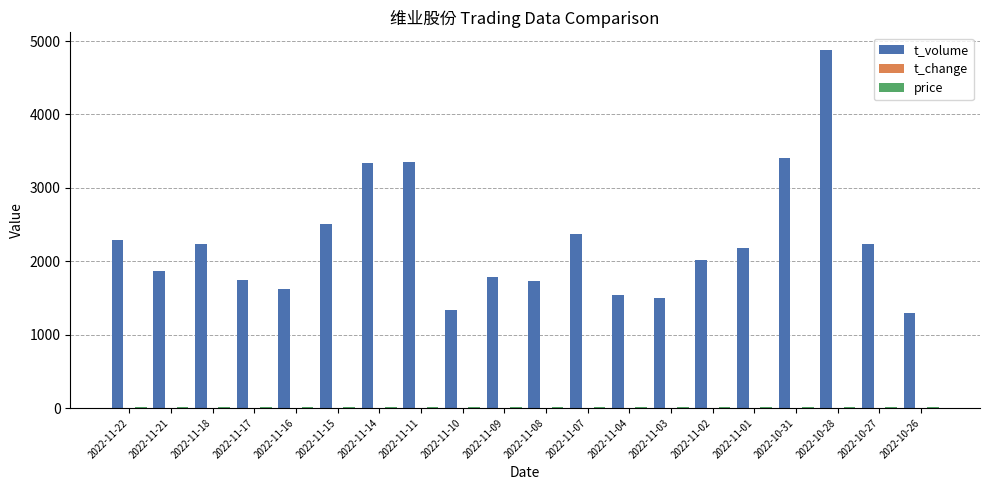

The value of t_volume at 2022-11-01 is 2183.0. True or false?

True